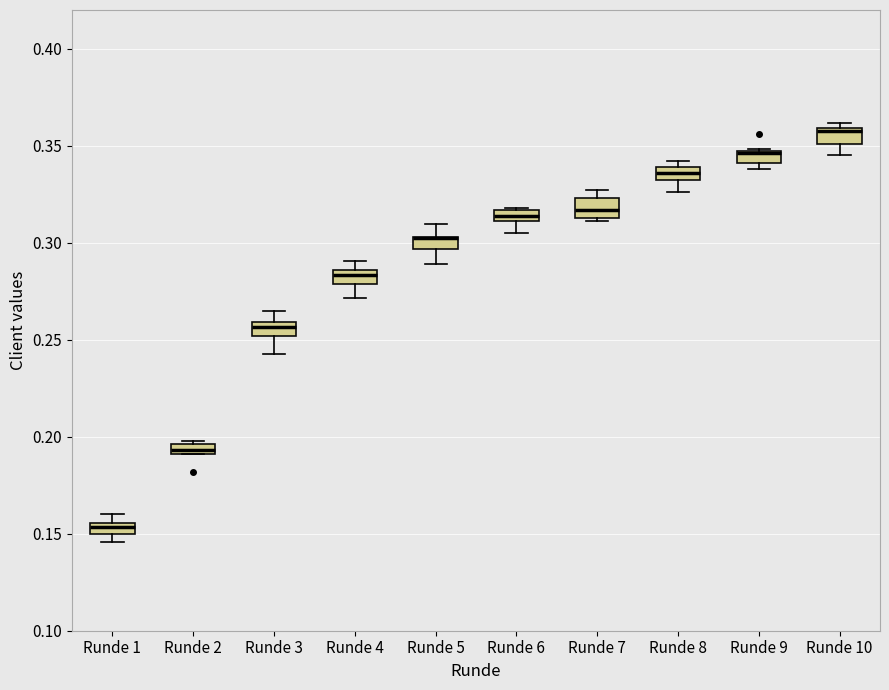

Where is the upper edge of the box for Runde 4 on the y-axis? The values are not printed on the chart, so give them approximately, as read against the axis.

0.285